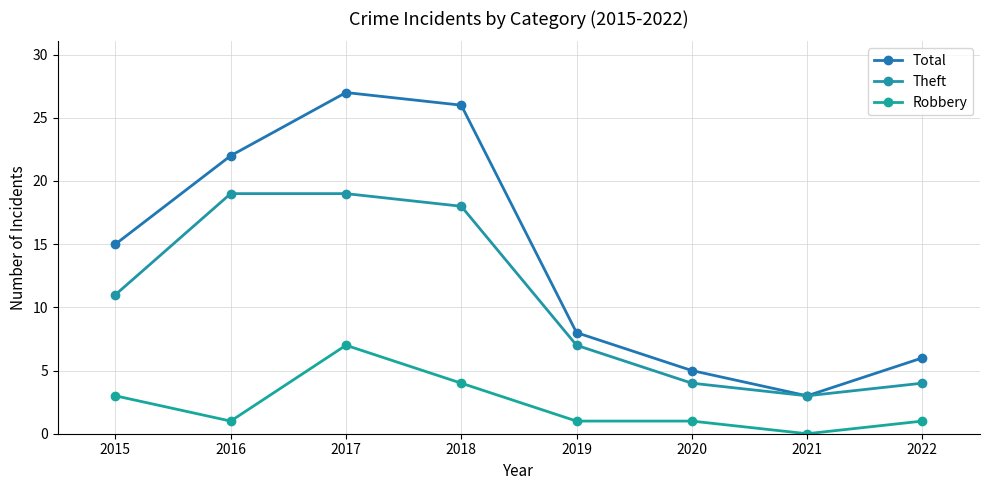

How many values in Robbery are above zero?

7